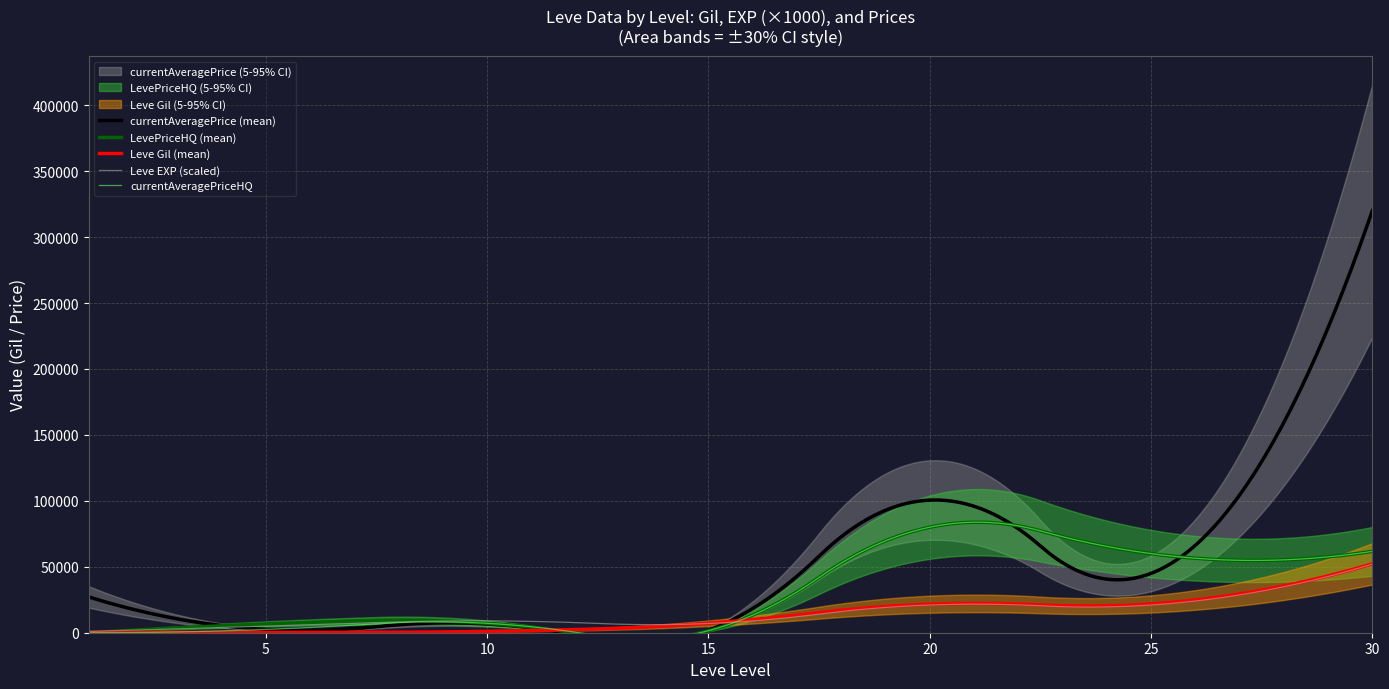

Reading left to right, what are all the values shown in this chart?

Leve Gil: 160.0	220.0	990.0	7170.0	21600.0	21830.0	52220.0
Leve EXP: 1.0	5.0	9.0	7.0	21.0	21.0	52.0
currentAveragePrice: 27128.0	2507.0	6624.9	1750.8	100542.0	44998.0	320000.0
LevePriceHQ: 0.0	6614.5	7142.7	1527.4	80000.0	59997.7	61695.0
currentAveragePriceHQ: 0.0	2499.0	7142.7	1527.4	80000.0	59997.7	61695.0